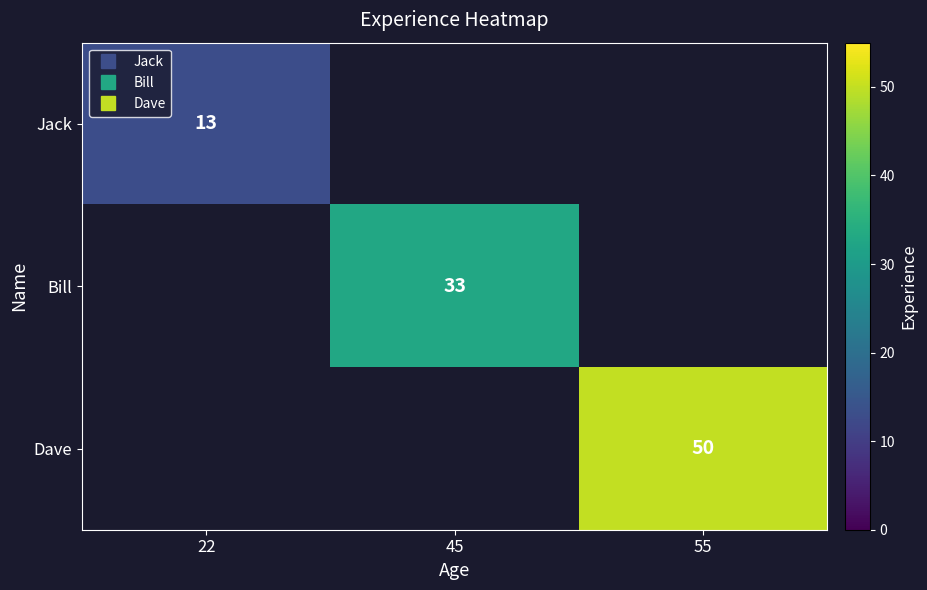

Which has a higher value, 22 or 45?

45